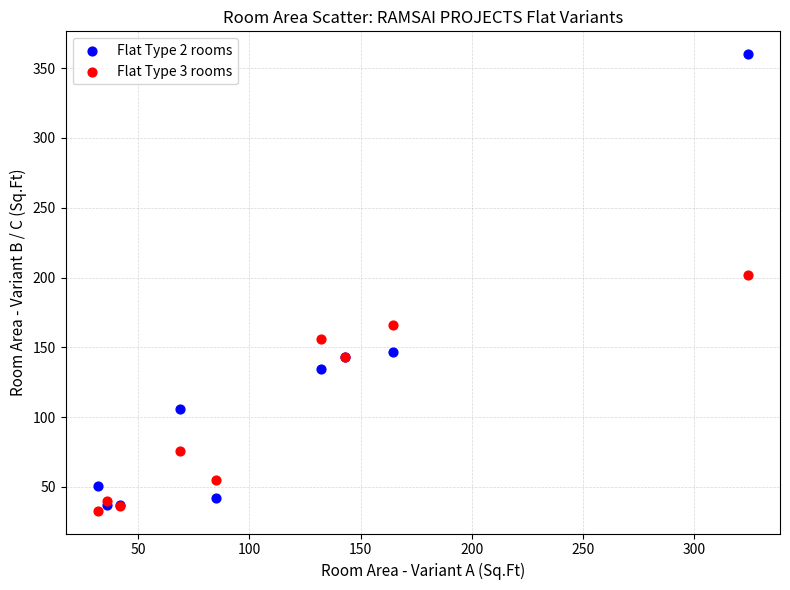

Which series has the largest Y range (max minus min)?

Flat Type 2 rooms